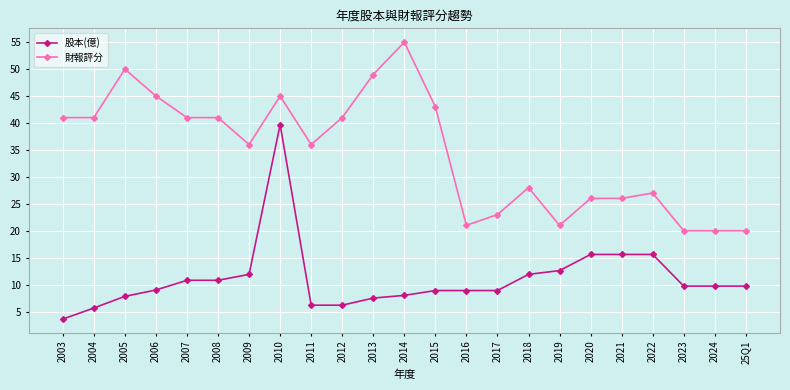

What are all the series names shown in the legend?

股本(億), 財報評分